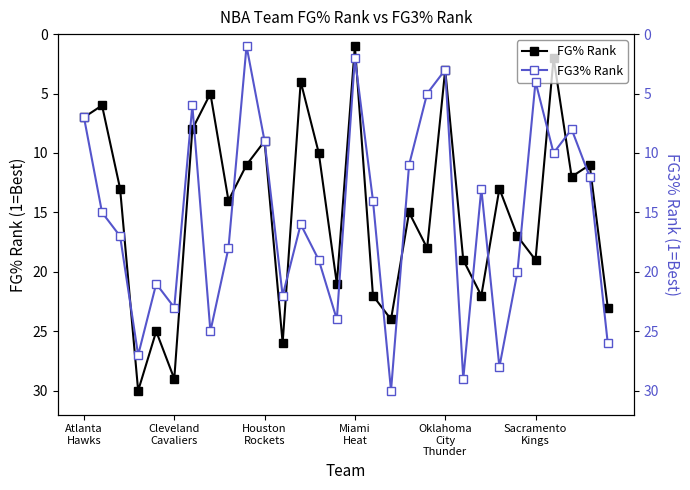

Count the number of categories in the chart.

30